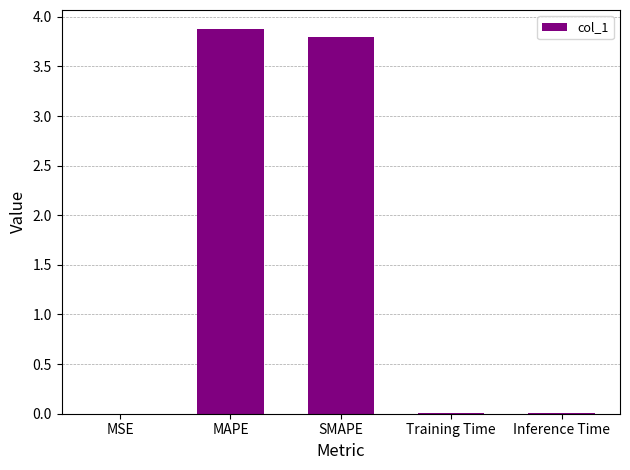

What is the change in value from SMAPE to Inference Time?

-3.8